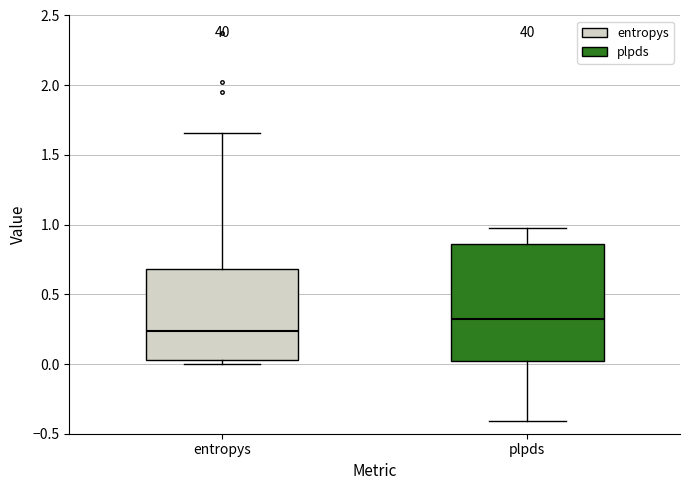

Which box's median line is the lowest?

entropys